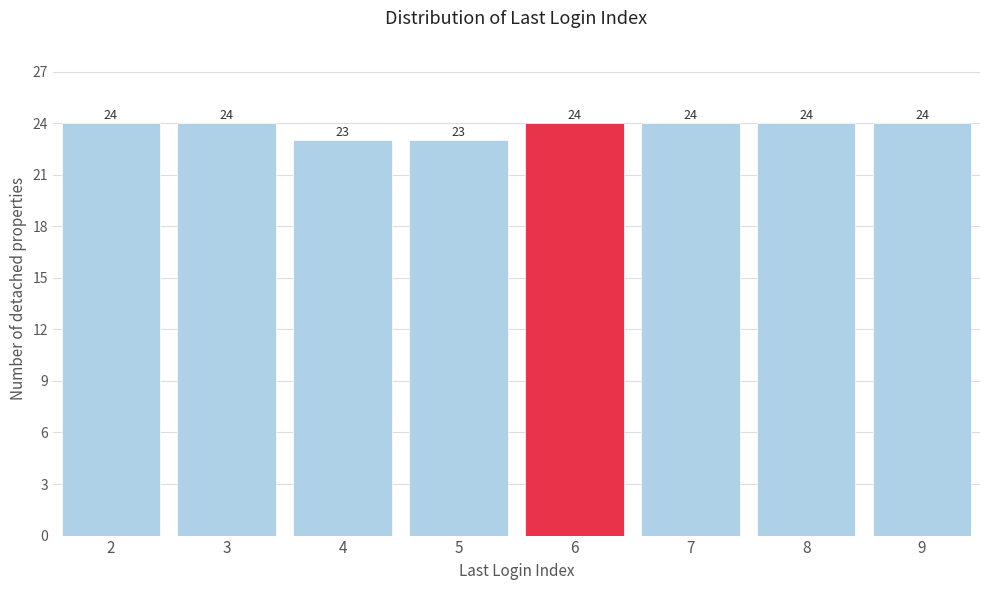

Reading right to left, what are all the values shown in this chart?

24	24	24	24	23	23	24	24